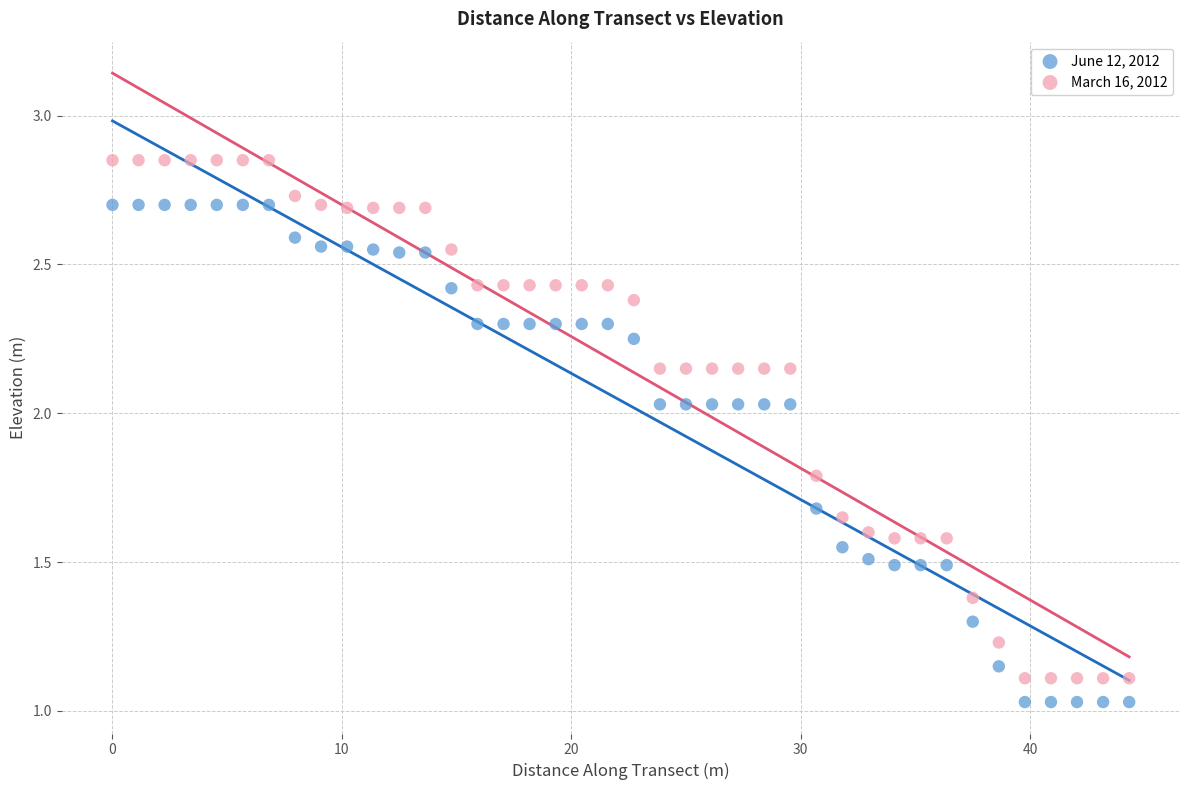

Which series contains the highest Y value?

March 16, 2012